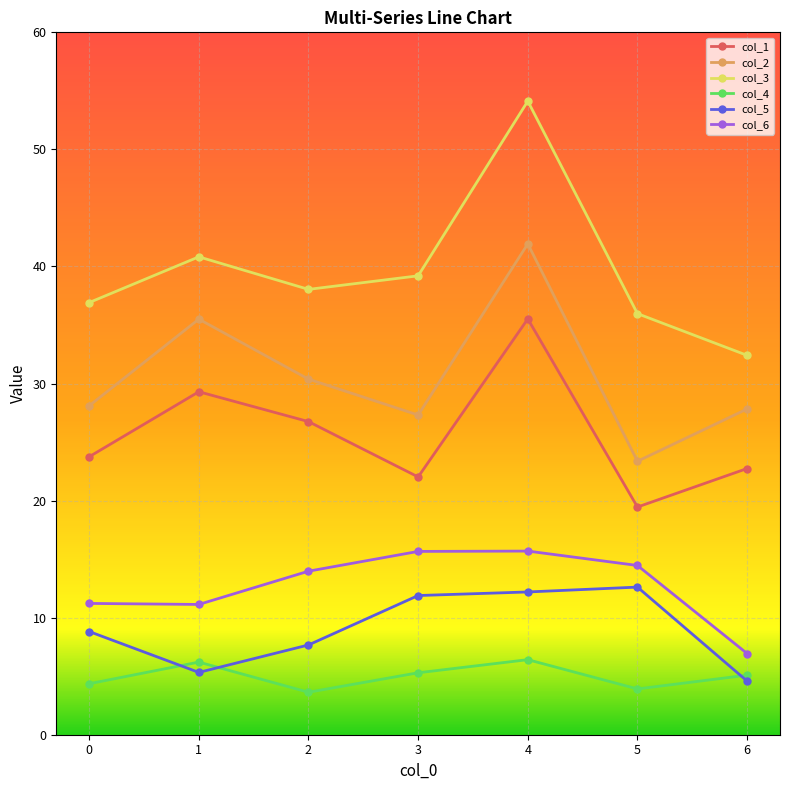

At which category does col_4 reach its first local valley?

2